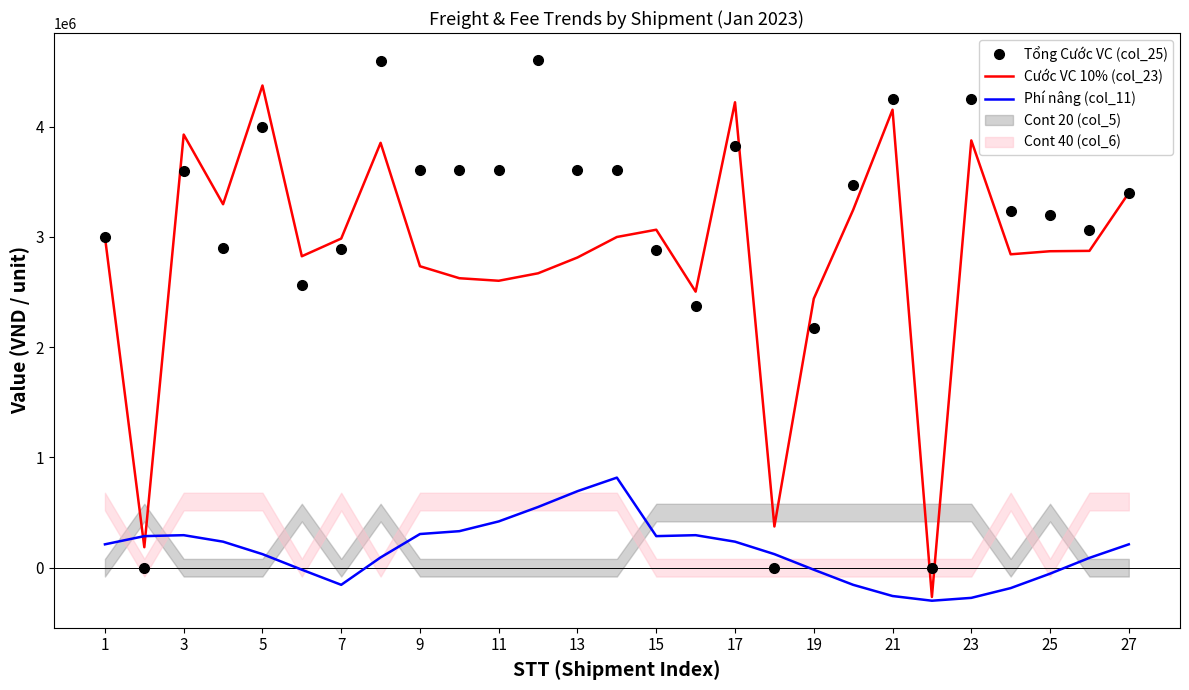

What is the highest value of the Cước VC 10% (col_23) series?

4374006.5